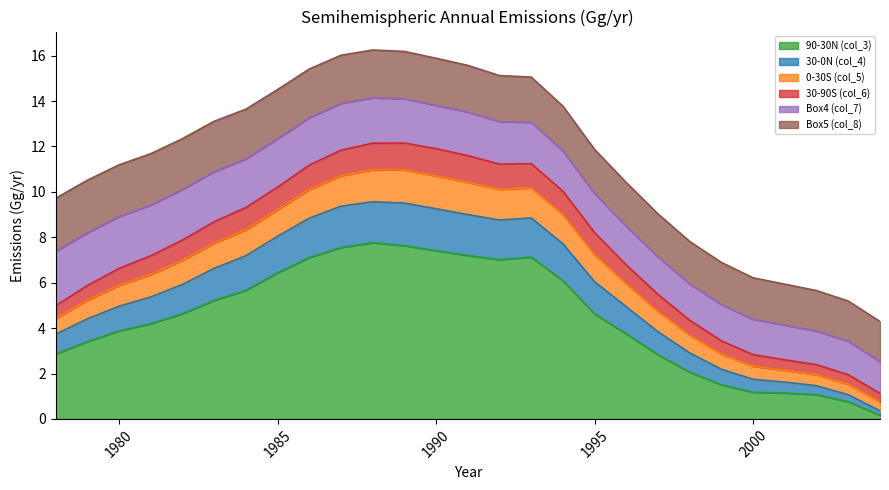

The value of 90-30N (col_3) at 1990 is 7.4. True or false?

True